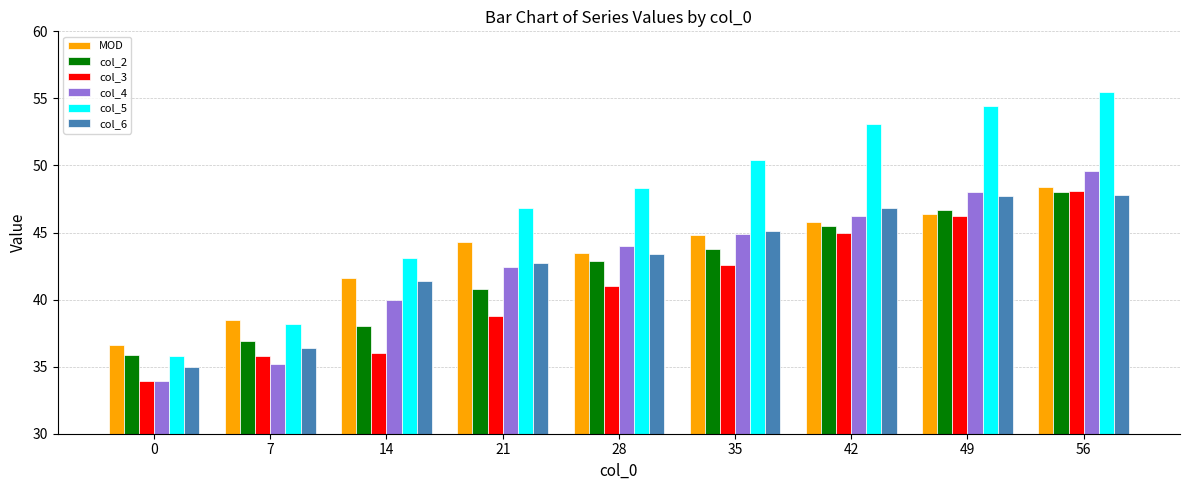

What is the difference between the maximum and minimum values in the MOD series?

11.8